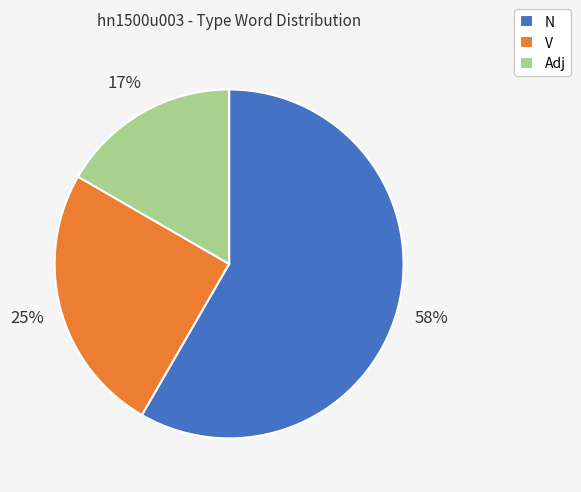

Is N the majority of the pie?

Yes